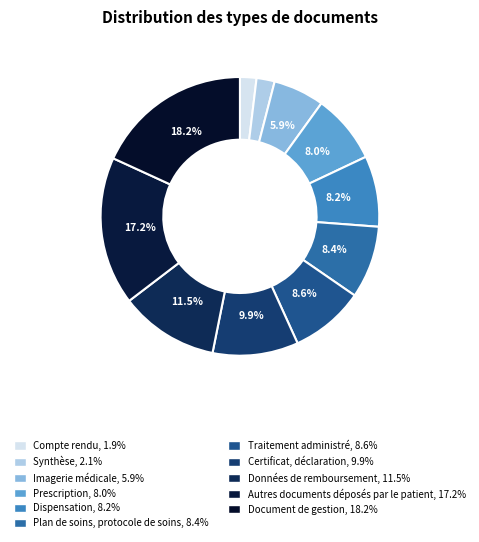

Is there any slice that represents more than half of the pie?

No